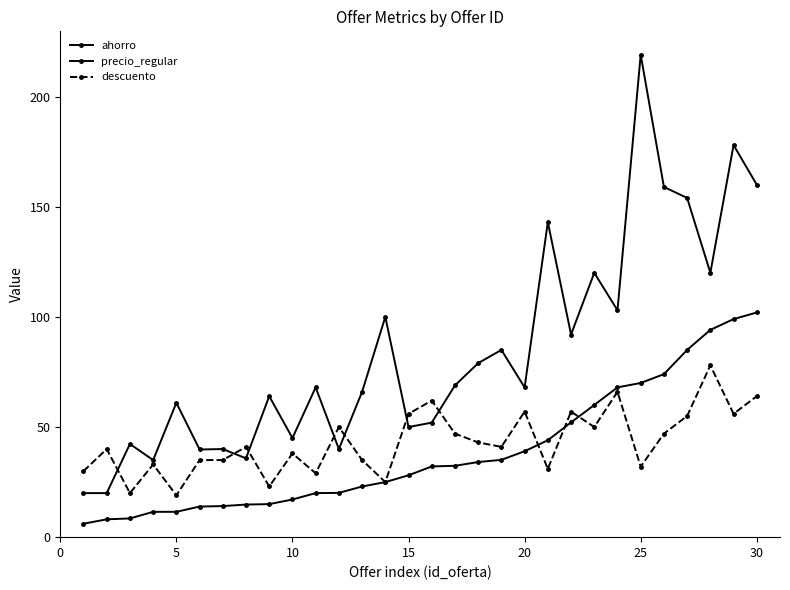

How many series are shown in this chart?

3